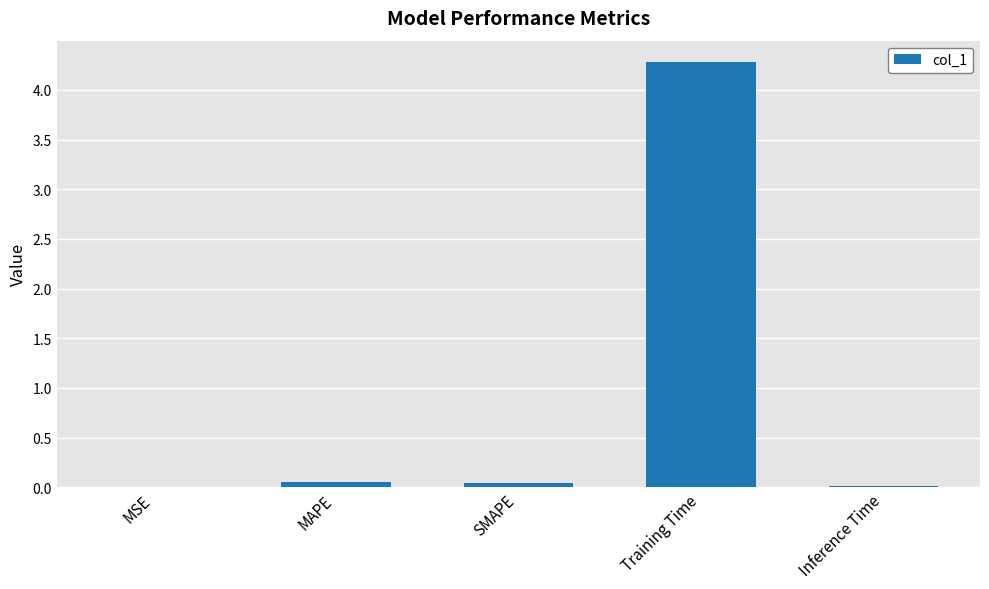

What is the sum of all values?

4.4